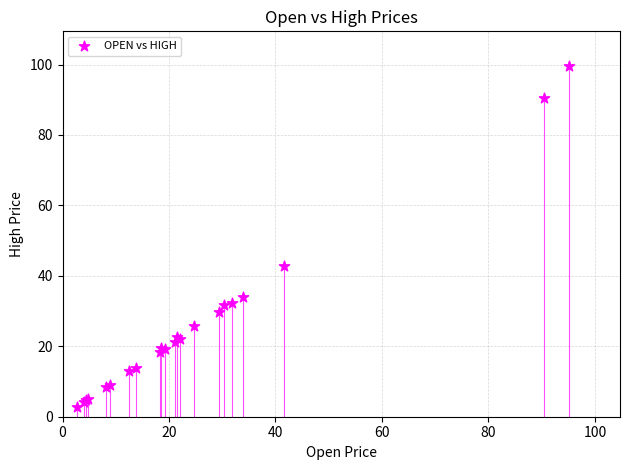

What Y value in the scatter plot is closest to 51?

42.9